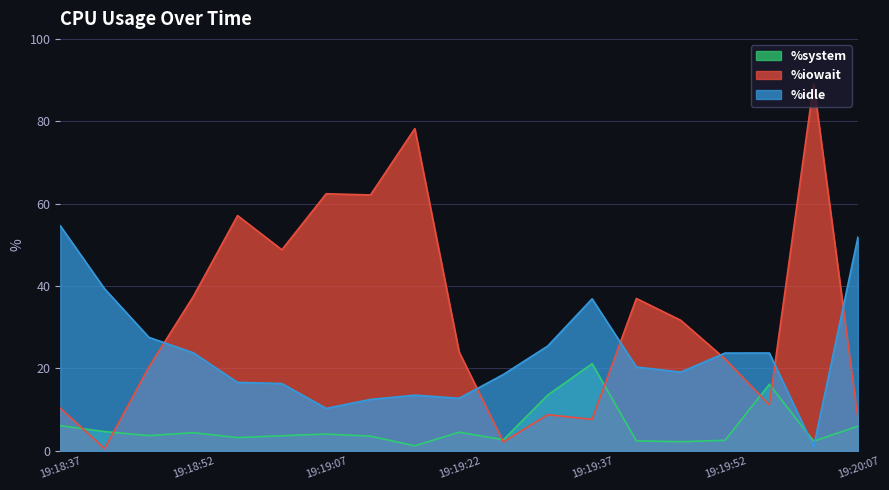

What is the average value of the %system series?

5.7